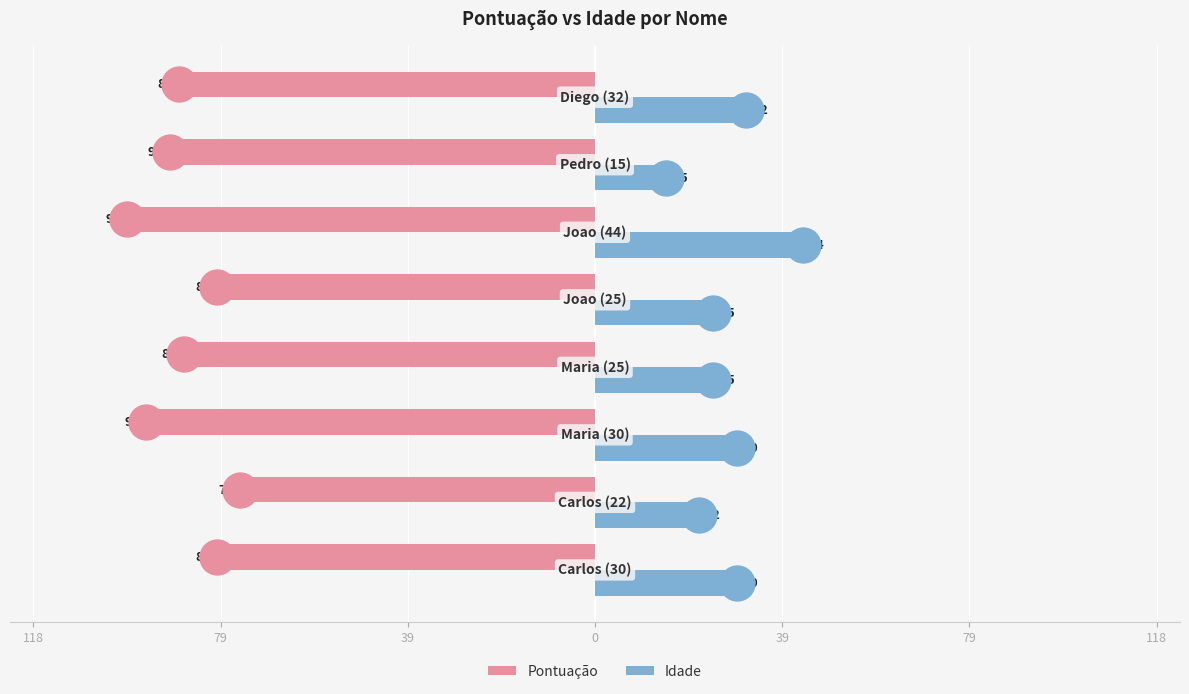

What are all the series names shown in the legend?

Pontuação, Idade